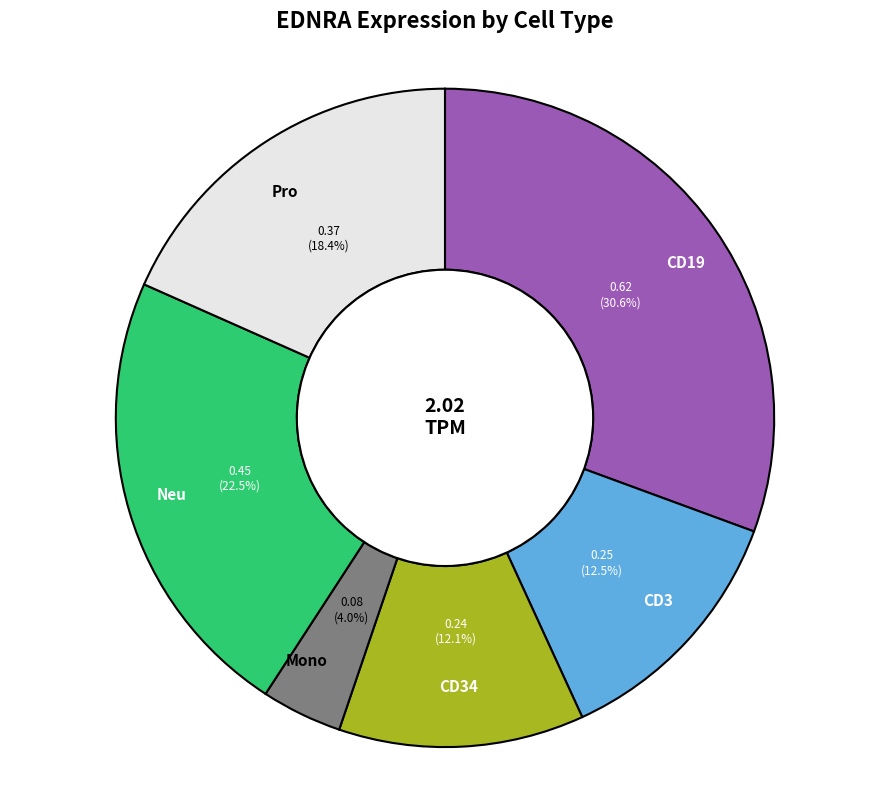

To the nearest percent, what is the difference between the CD19 and Neu slice percentages?

8%